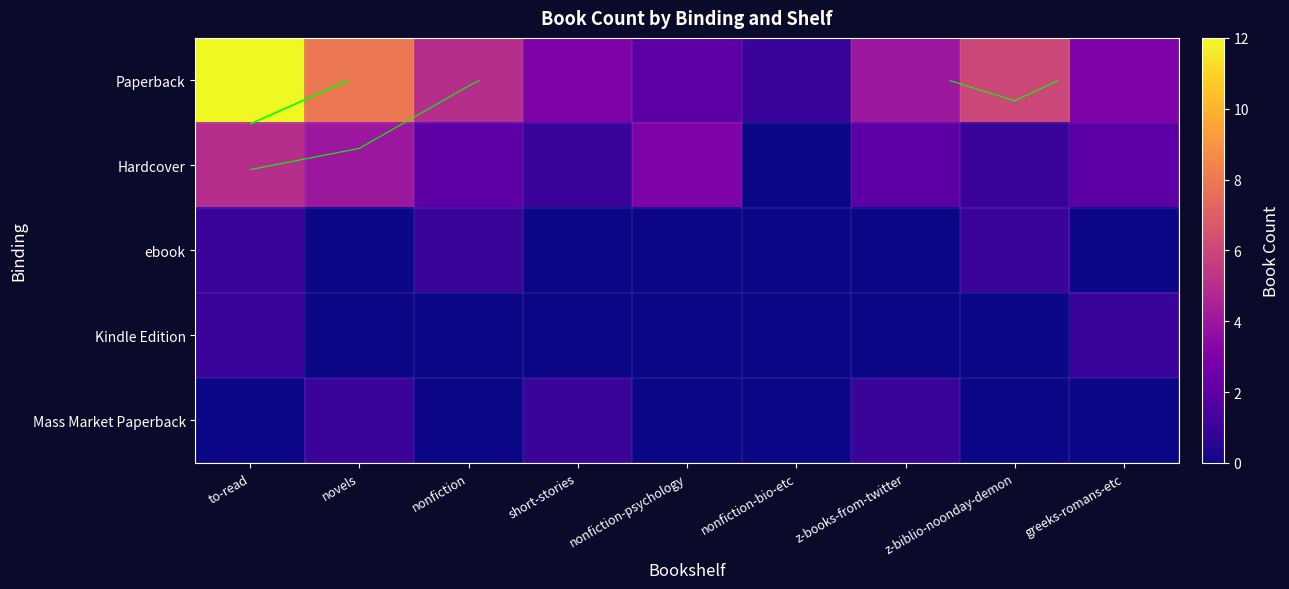

Which series has the largest range (max minus min)?

Paperback